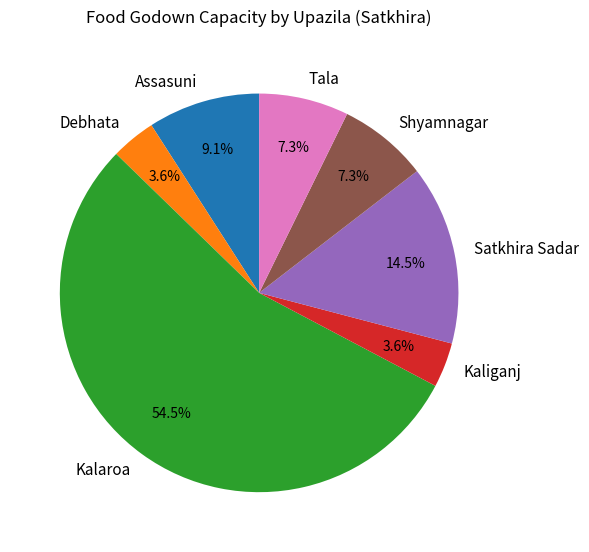

How many segments does this pie chart have?

7